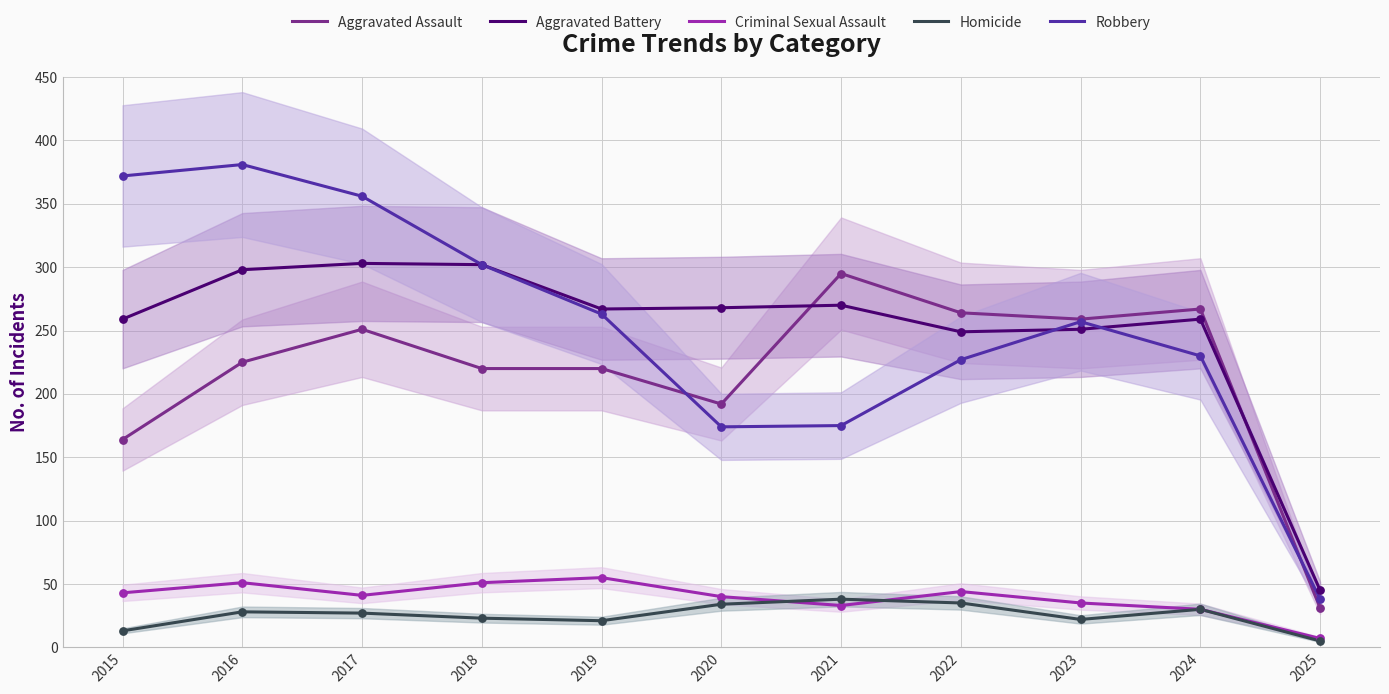

Is the value of Robbery at 2018 greater than the value of Homicide at 2016?

Yes